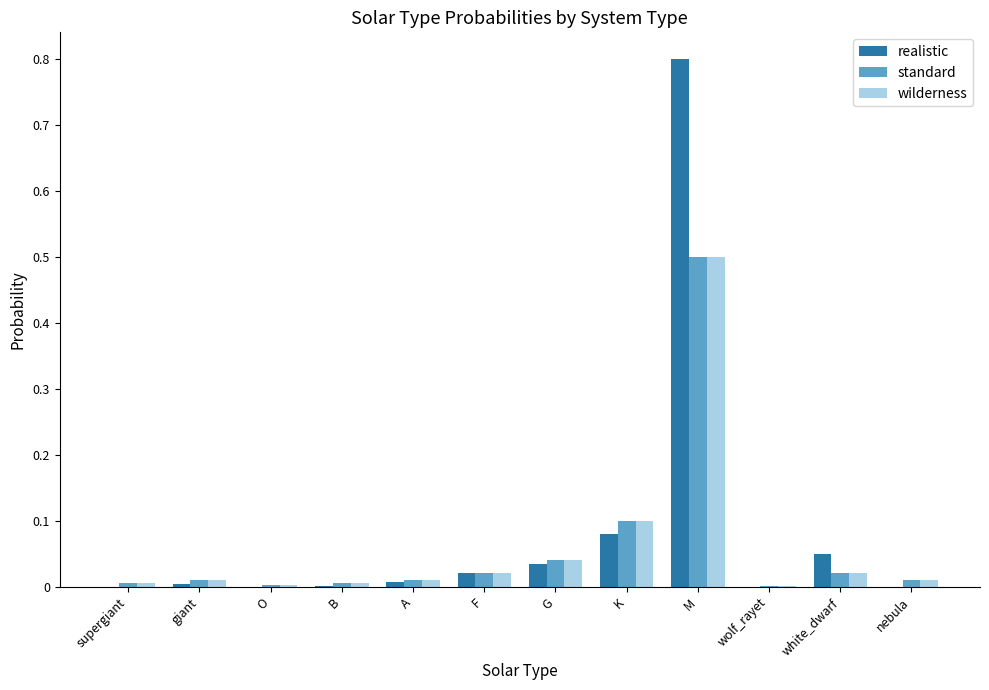

The wilderness series shows 0.0 at giant. True or false?

True